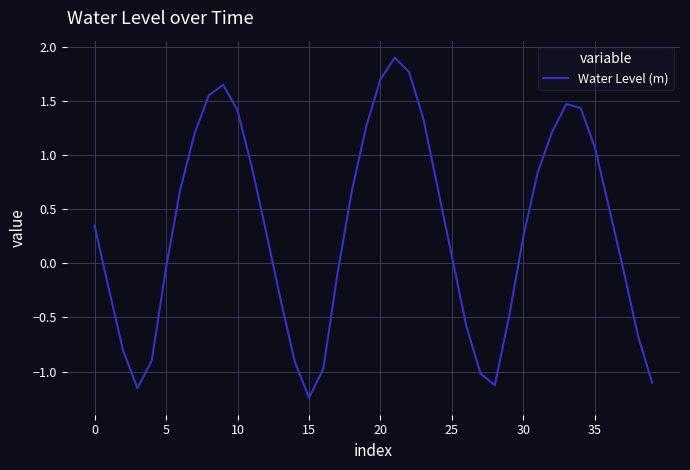

What is the greatest value displayed?

1.9